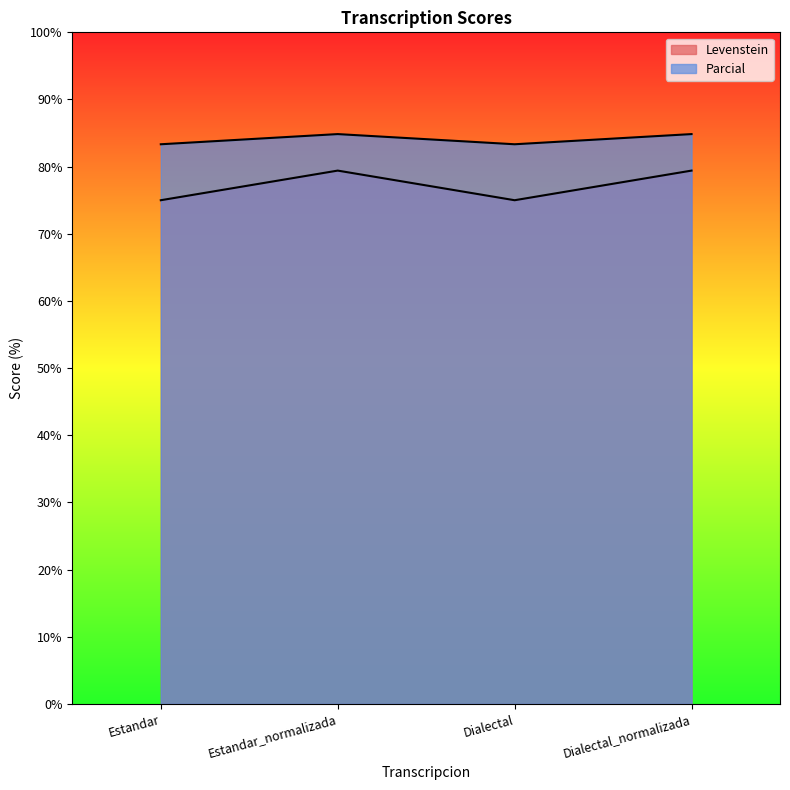

True or false: Parcial has more than 0 interior local peaks.

True